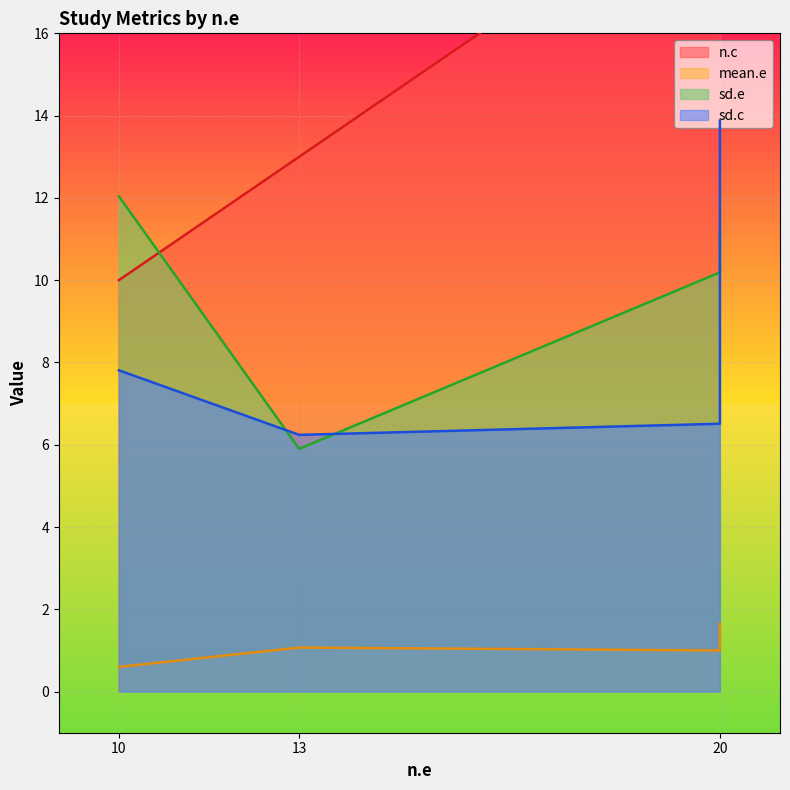

True or false: mean.e and sd.e cross at least once.

False